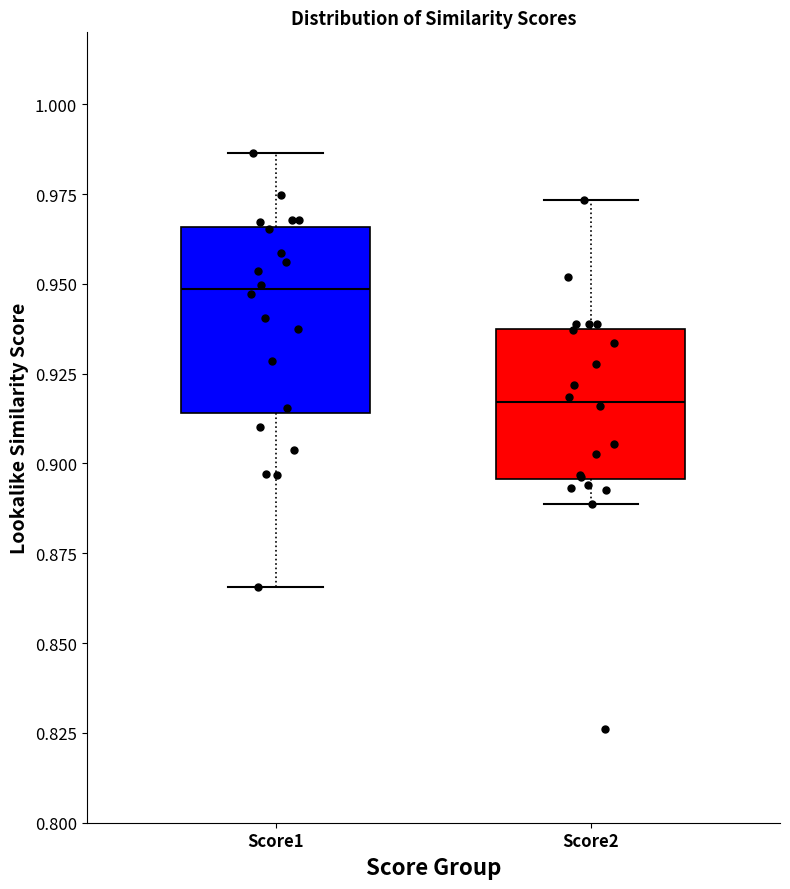

Which box is the tallest, from its lower edge to its upper edge?

Score1